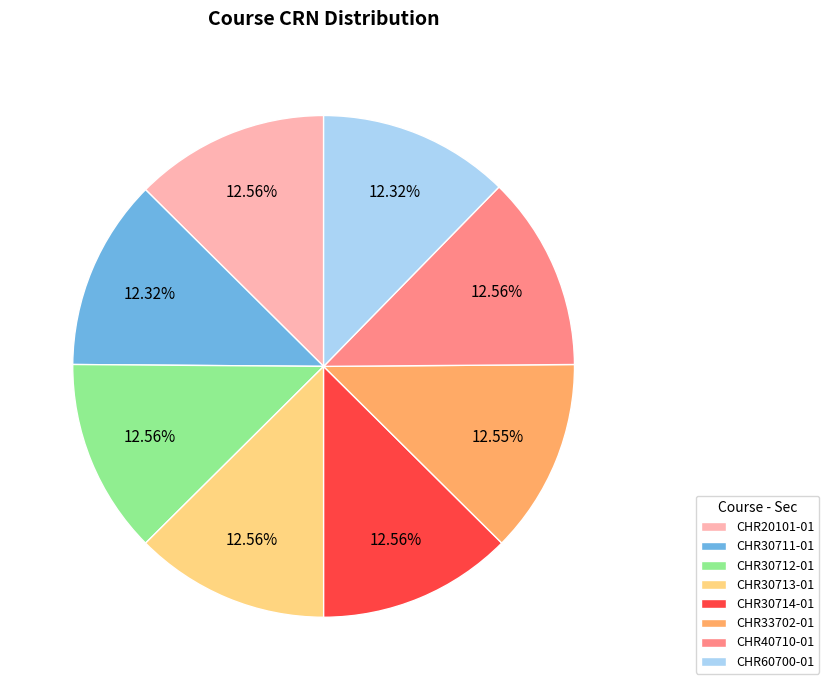

Does any single category account for the majority?

No